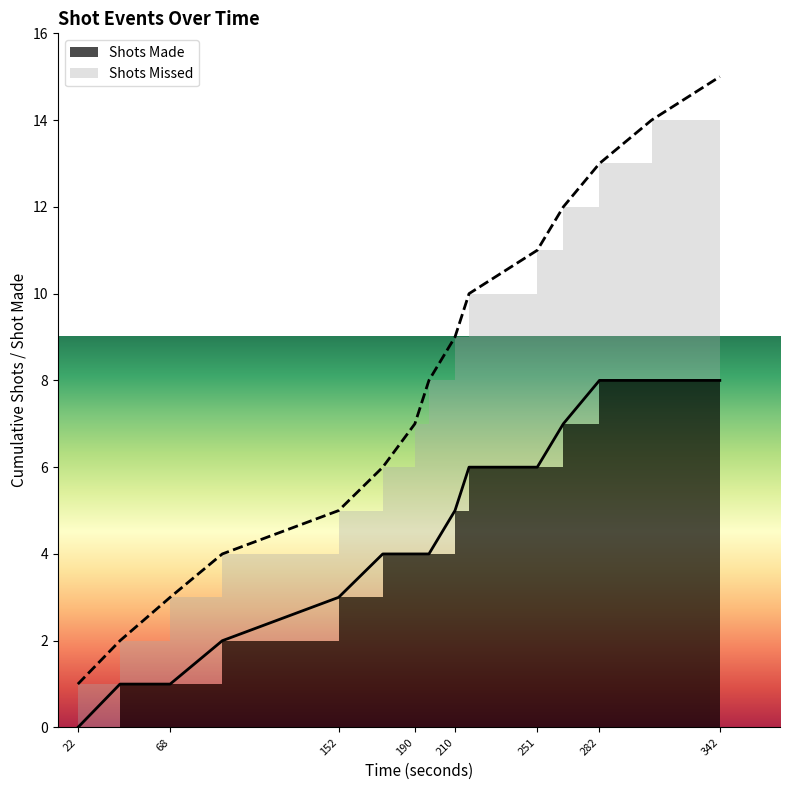

What is the ratio of the value at 174 to the value at 68?

2.0